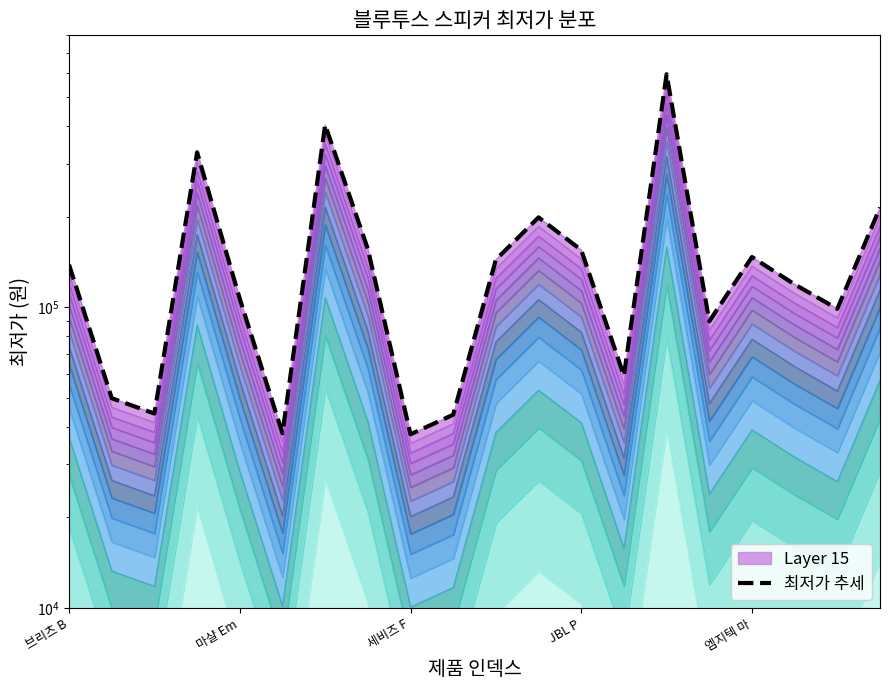

What is the label of the 11th point from the left?

10